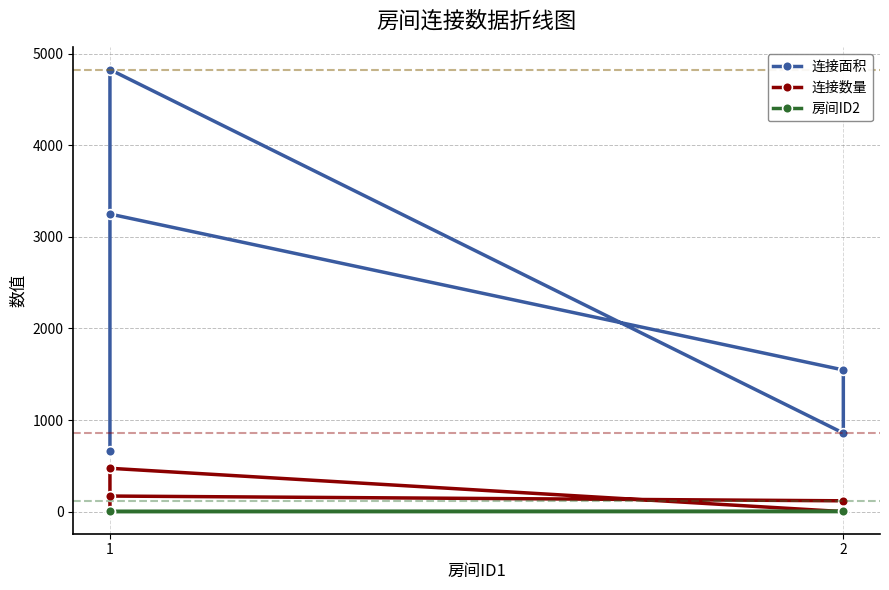

What is the minimum value shown in the chart?

1